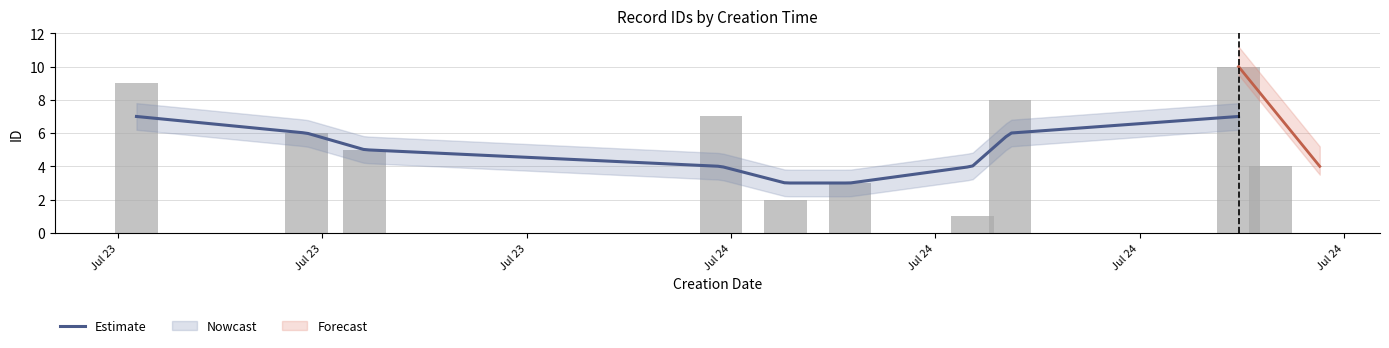

Approximately how many times larger is the value at 2021-07-24T13:34:09 compared to 2021-07-24T12:56:19?

0.4